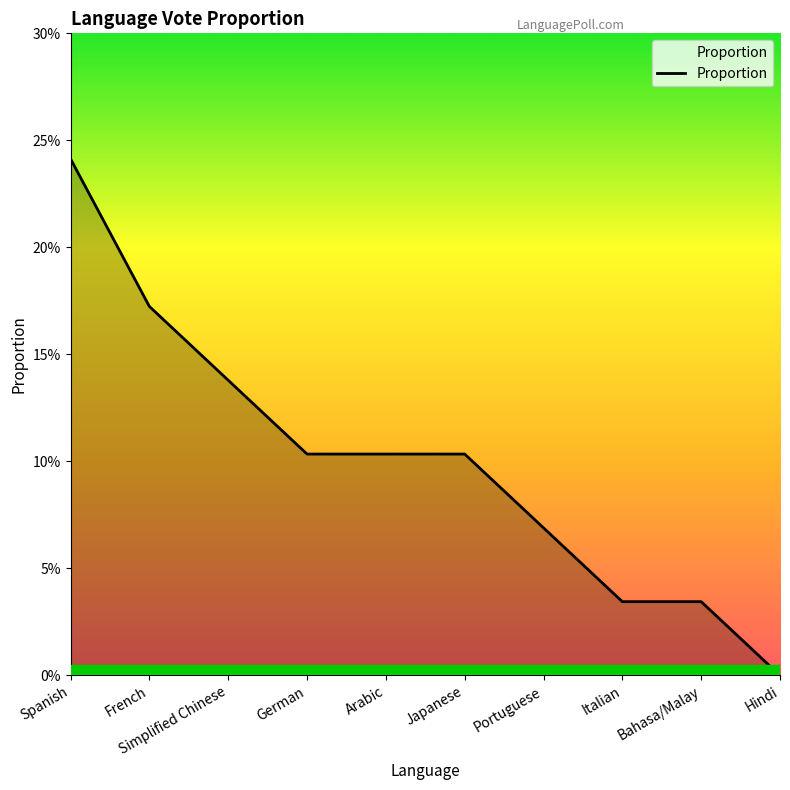

Where is the data nearest to the value 0?

Hindi